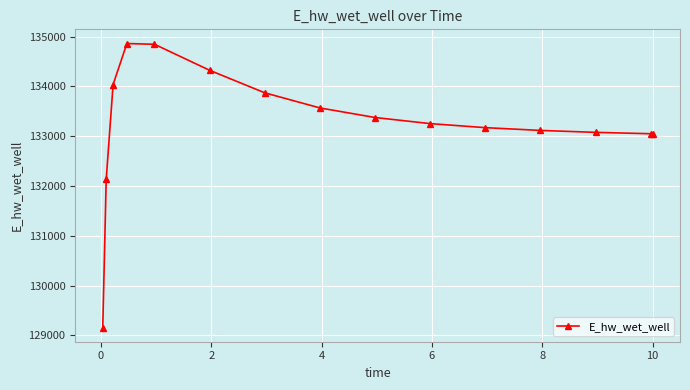

What is the greatest value displayed?

134863.0